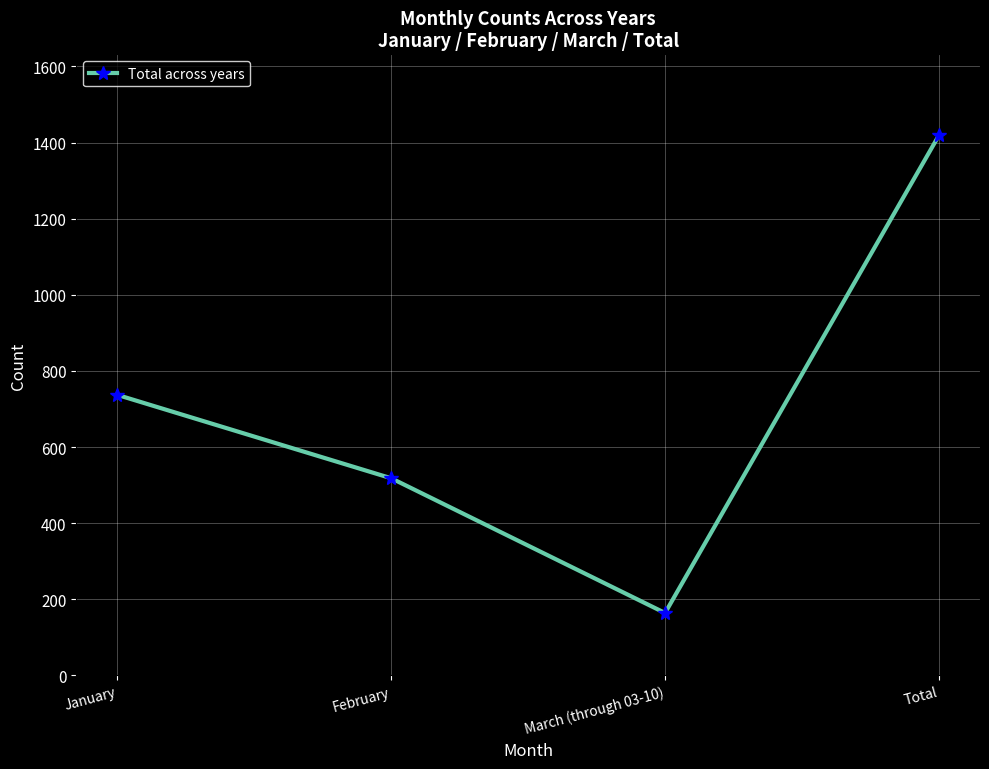

The value at March (through 03-10) is 164. True or false?

True